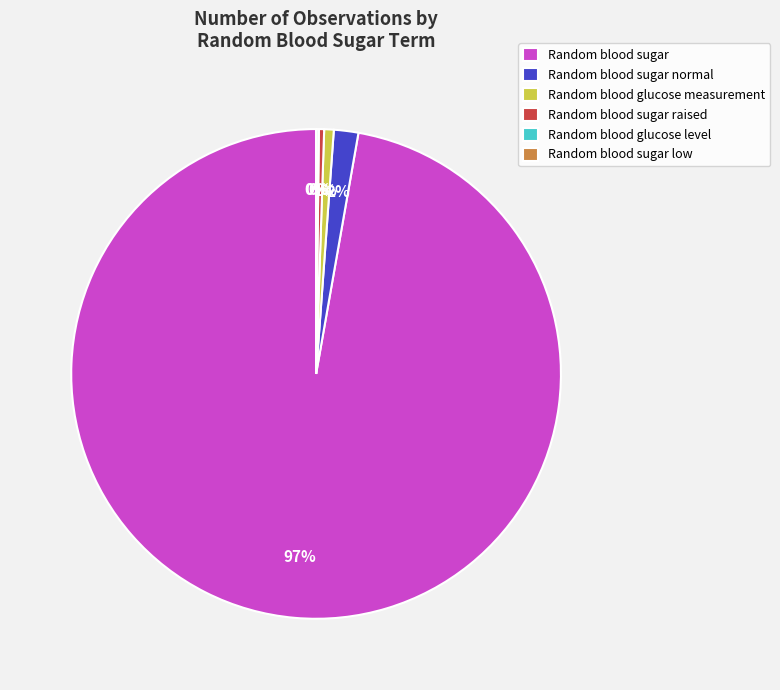

To the nearest percent, what is the difference between the Random blood sugar normal and Random blood glucose measurement slice percentages?

1%